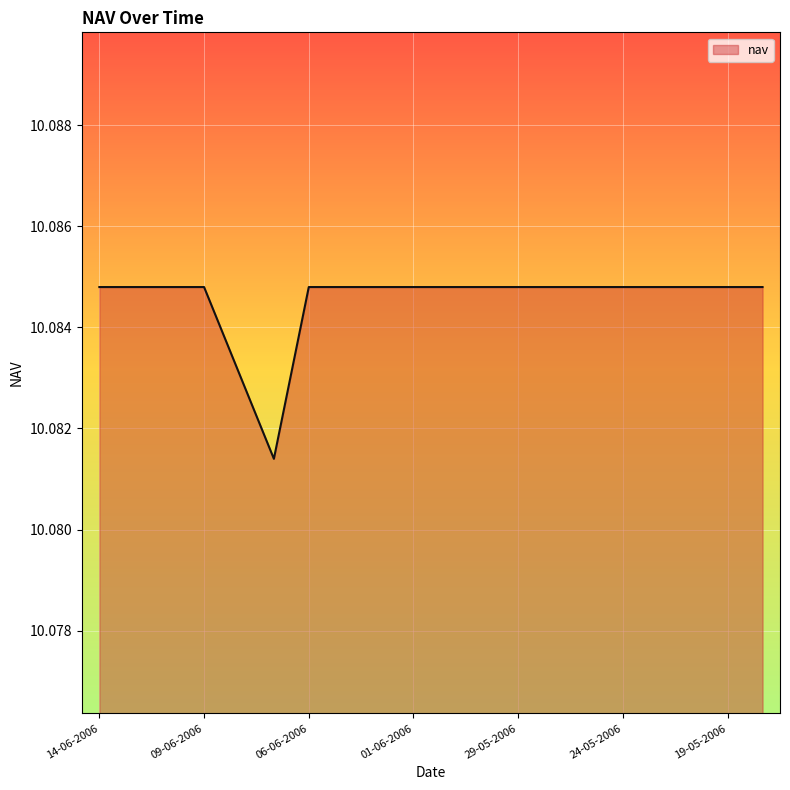

What is the sum of all values?

201.7